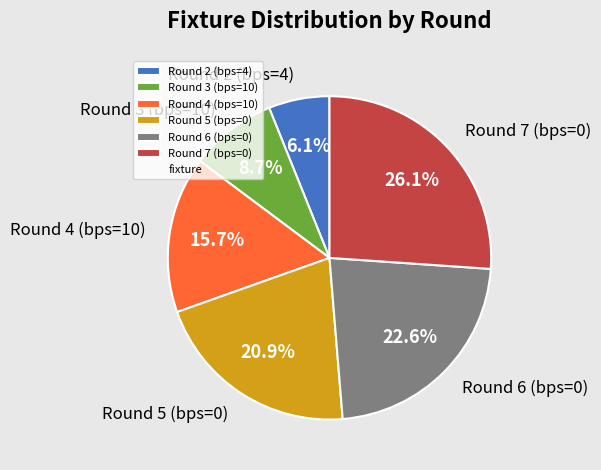

Approximately how many times larger is the value at Round 6 (bps=0) compared to Round 7 (bps=0)?

0.9